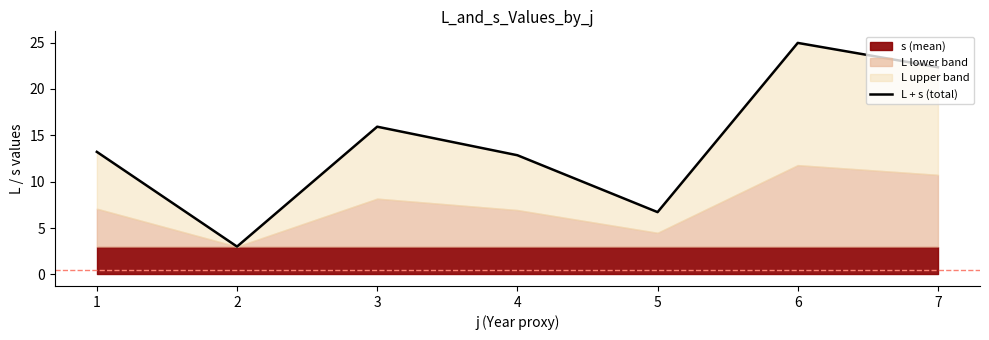

Reading left to right, what are all the values shown in this chart?

13.2	3.0	15.9	12.8	6.7	25.0	22.3